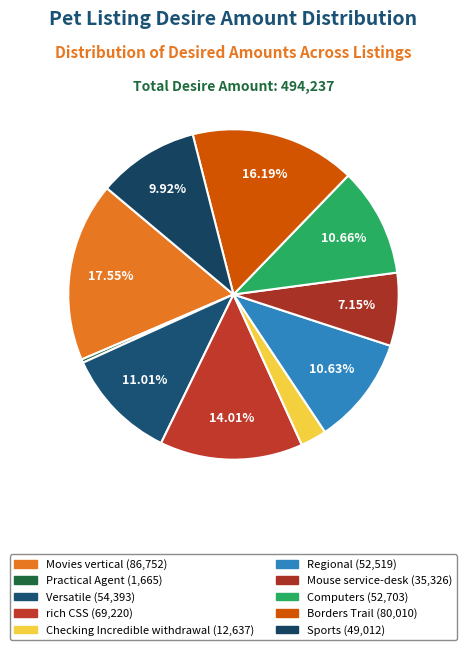

To the nearest percent, what is the difference between the Borders Trail and Computers slice percentages?

6%